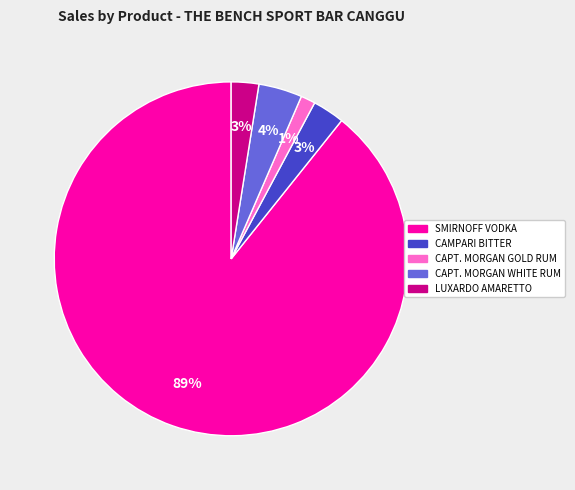

How many slices are in this pie chart?

5